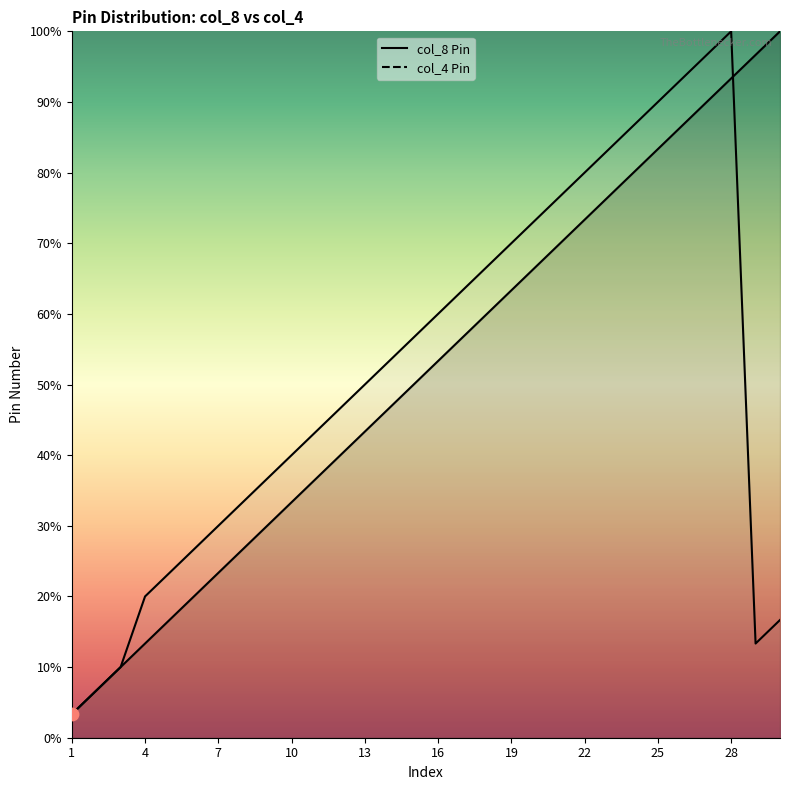

At how many categories does at least one series exceed 85?

7